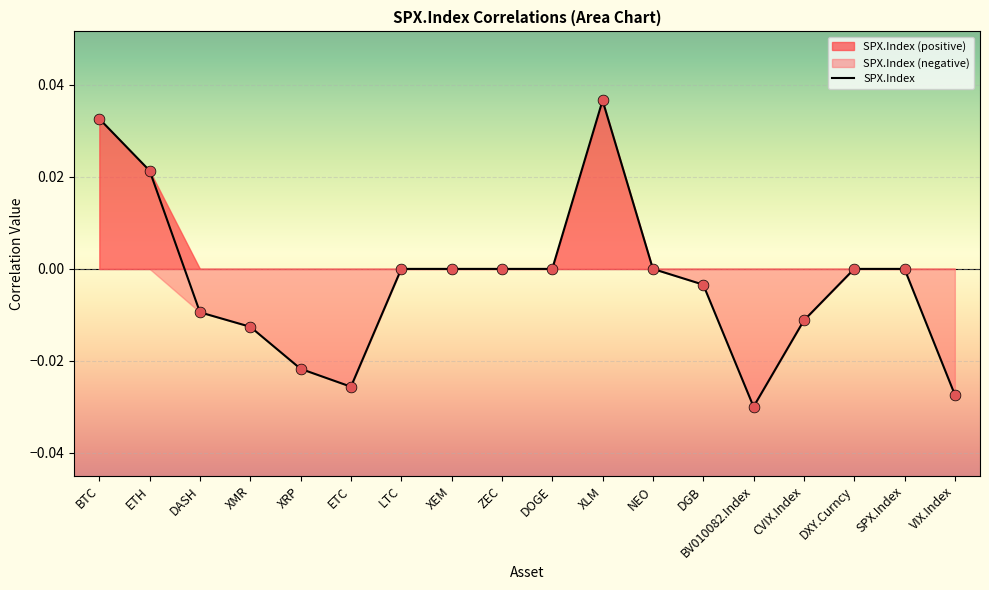

Which has a higher value, SPX.Index or DGB?

SPX.Index